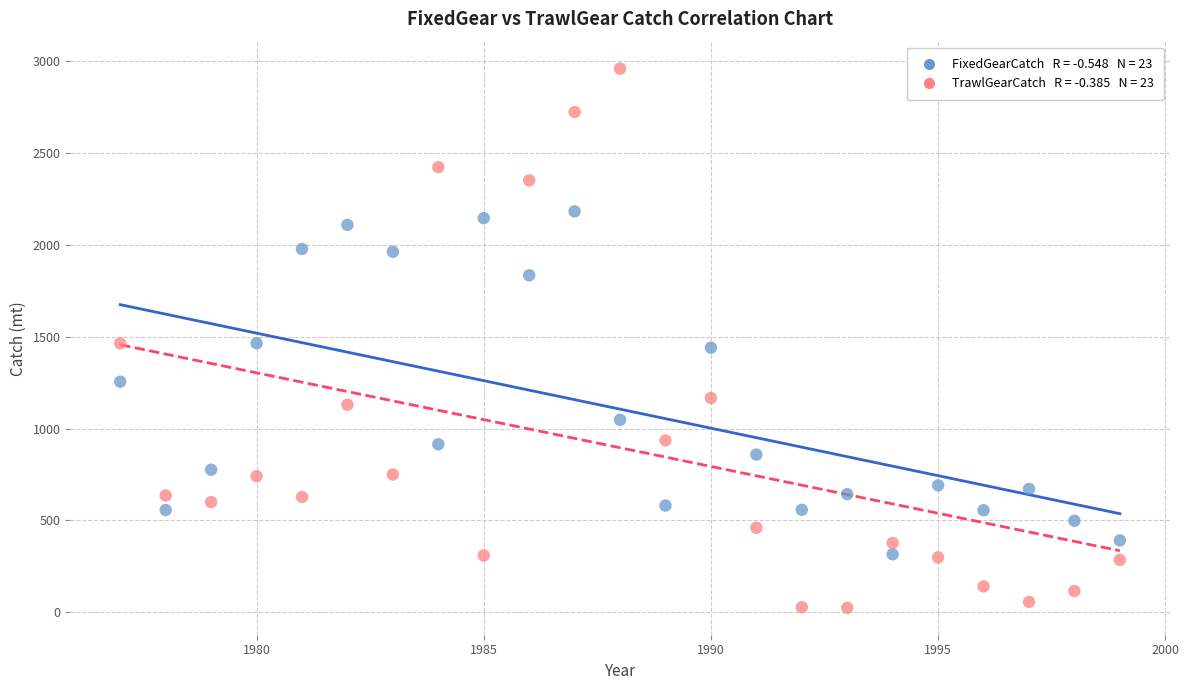

Across all data points, what is the range of Y values (max minus min)?

2933.2